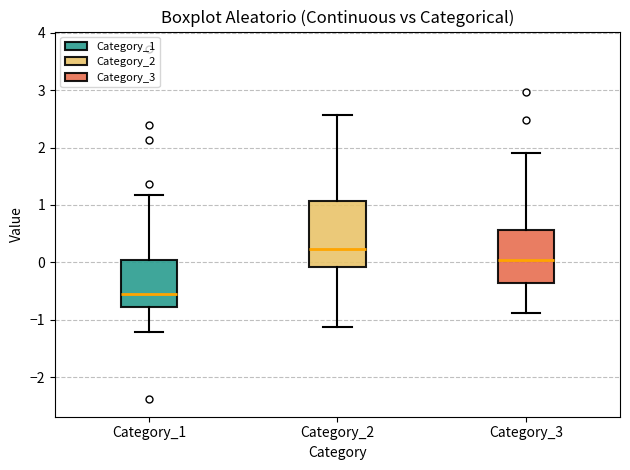

Reading left to right, transcribe this box plot: for each box, give where its median line is, the range the box spans, and where its two whiskers end, as read against the y-axis. The values are not printed on the chart, so give them approximately, as read against the axis.

Category_1: median -0.6, box -0.8 to 0.0, whiskers -1.2 to 1.2
Category_2: median 0.2, box -0.1 to 1.1, whiskers -1.1 to 2.6
Category_3: median 0.0, box -0.4 to 0.6, whiskers -0.9 to 1.9